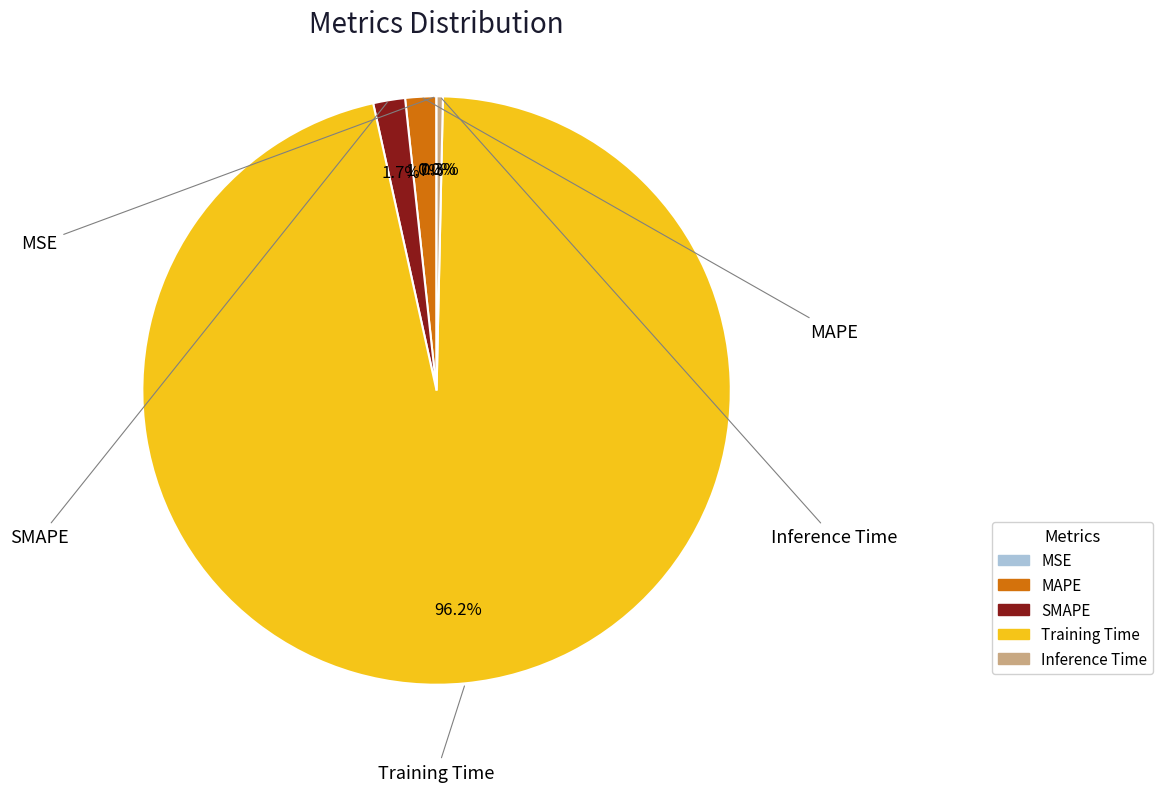

Is it true that SMAPE is 2% of the pie?

True